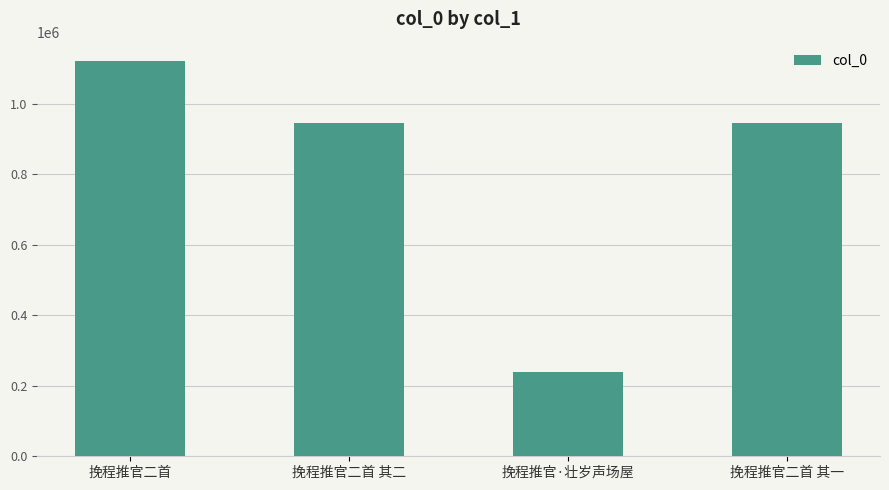

True or false: the data shows 944435 at 挽程推官二首 其二.

True